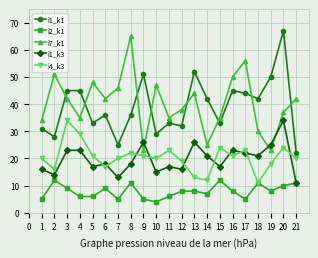

What is the approximate value of i7_k1 at 4, to the nearest 10?

40